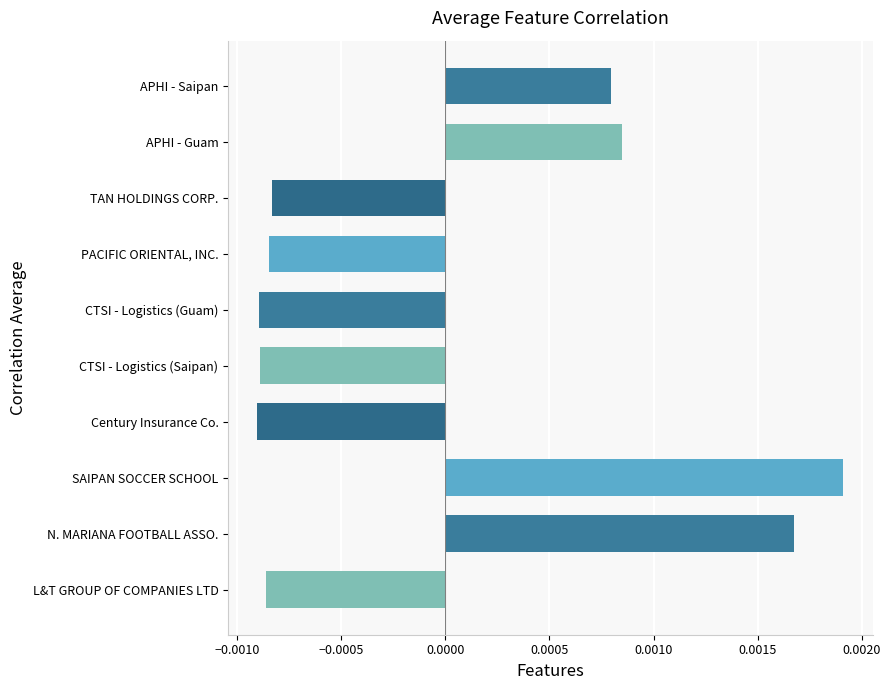

List the labels in order of value, largest first.

SAIPAN SOCCER SCHOOL, N. MARIANA FOOTBALL ASSO., APHI - Guam, APHI - Saipan, TAN HOLDINGS CORP., PACIFIC ORIENTAL, INC., L&T GROUP OF COMPANIES LTD, CTSI - Logistics (Saipan), CTSI - Logistics (Guam), Century Insurance Co.